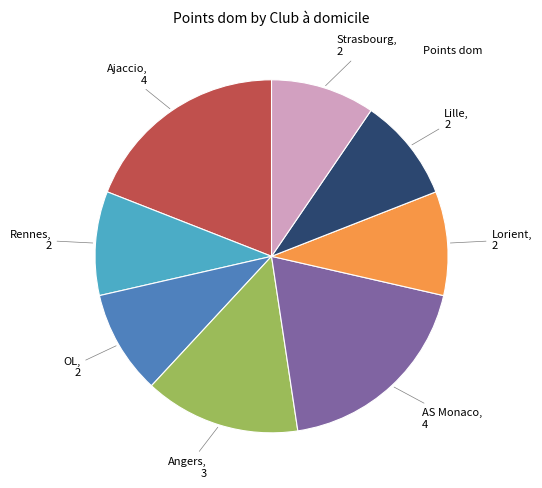

Does any single category account for the majority?

No